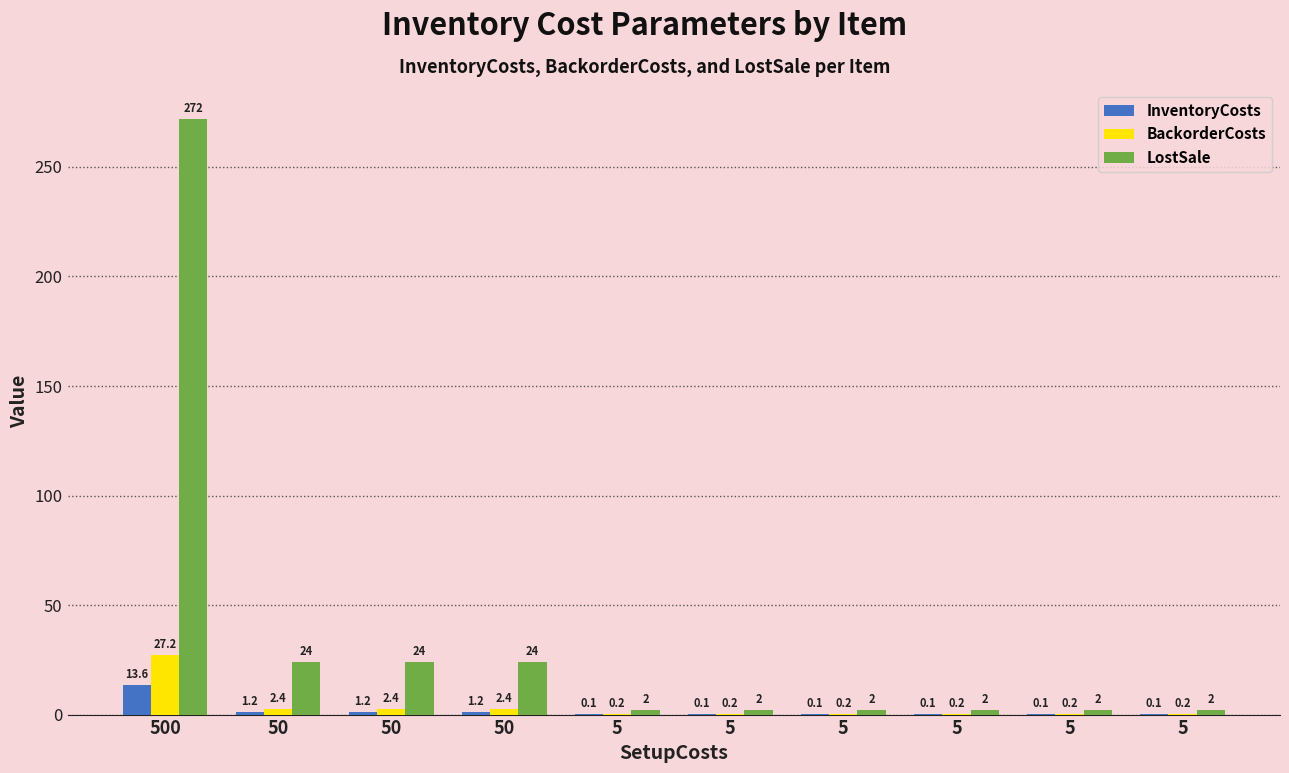

What are all the series names shown in the legend?

InventoryCosts, BackorderCosts, LostSale